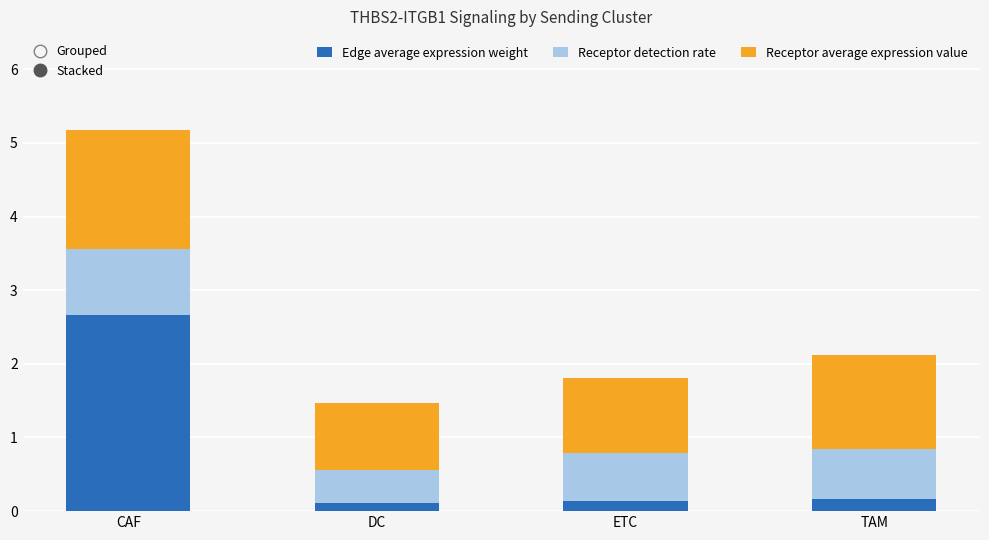

At which category is the sum across all series the highest?

CAF